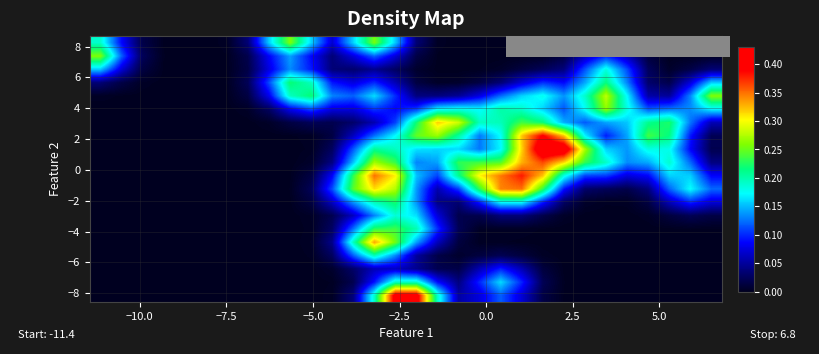

At how many categories does at least one series exceed 0?

30